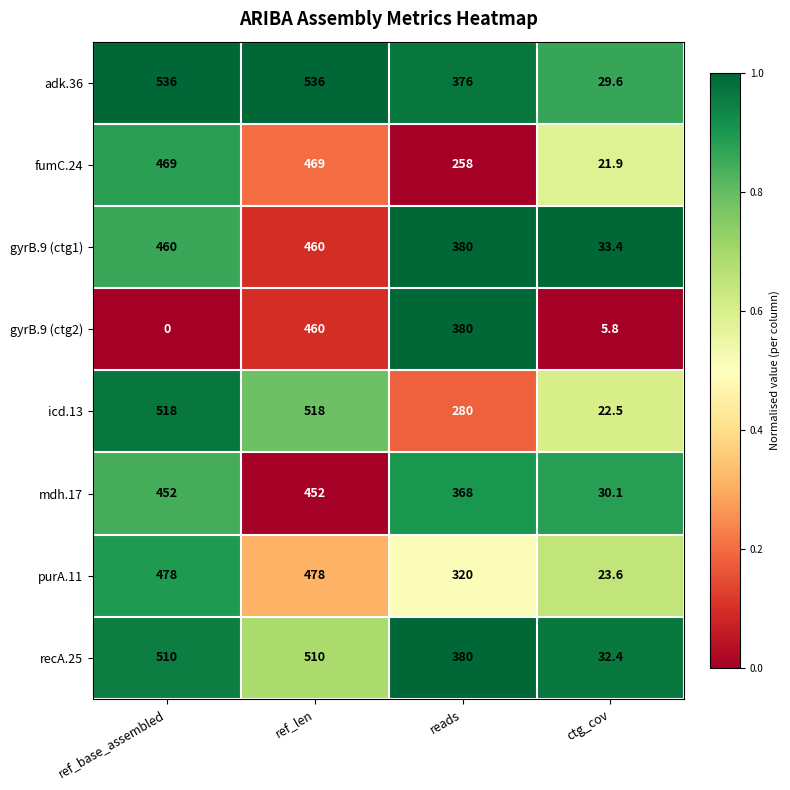

What is the difference between the fumC.24 values at ref_base_assembled and ctg_cov?

447.1